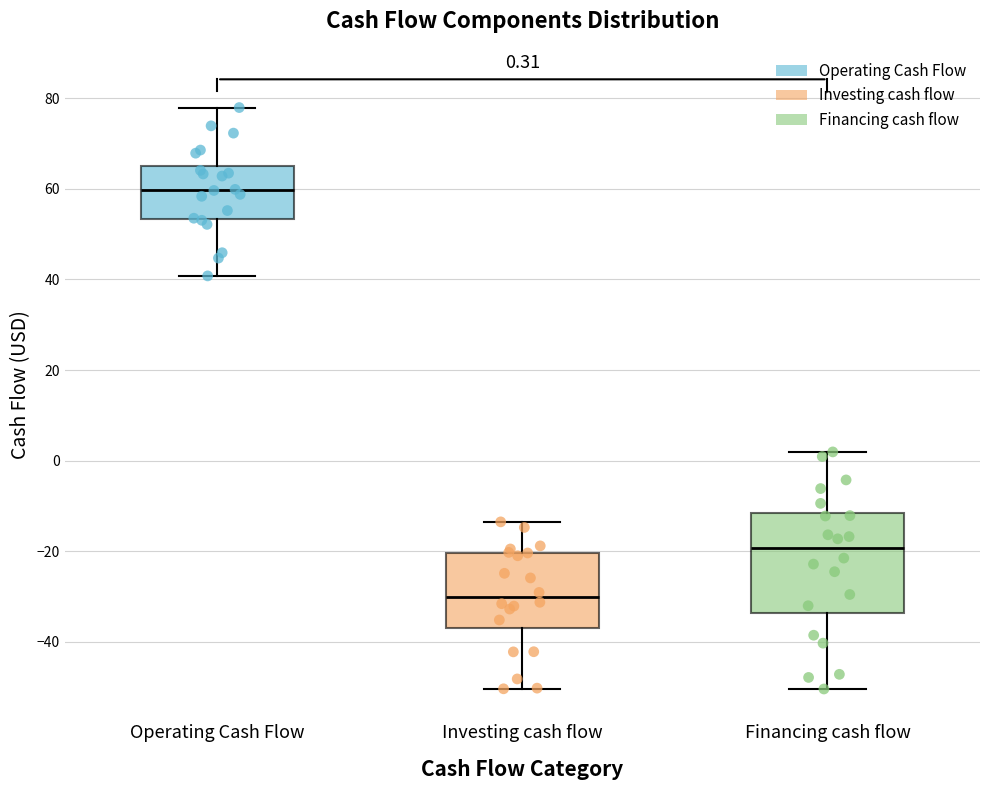

Which box is the tallest, from its lower edge to its upper edge?

Financing cash flow